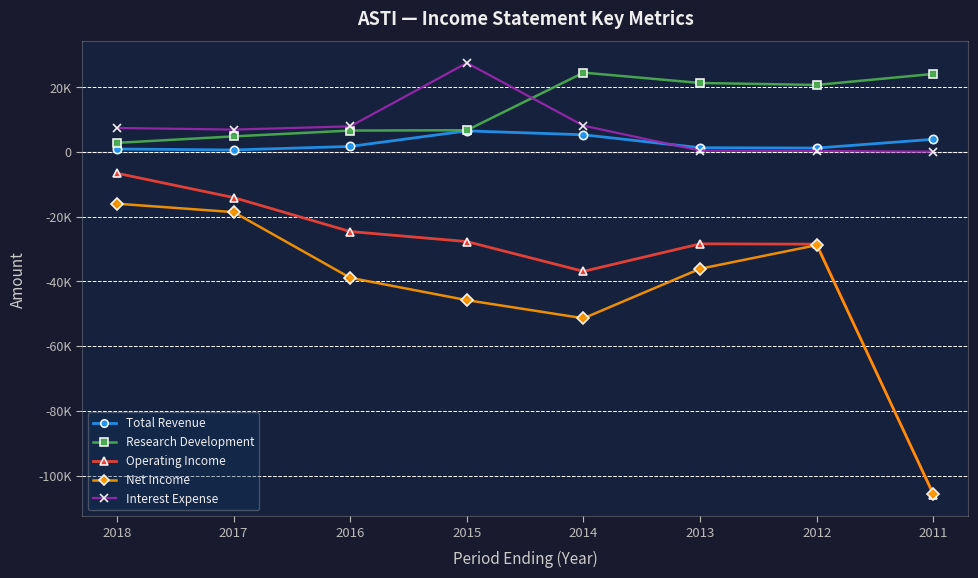

What value does the Net Income series have at 2014?

-51400